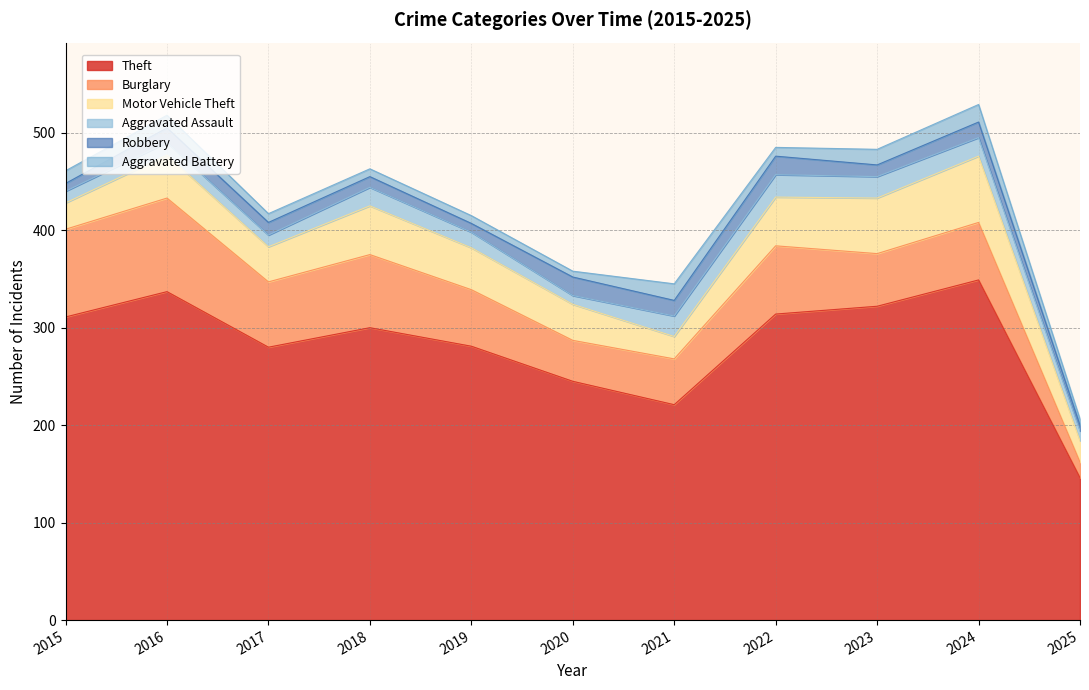

What is the value of the Motor Vehicle Theft point at the 6th from the left?

37